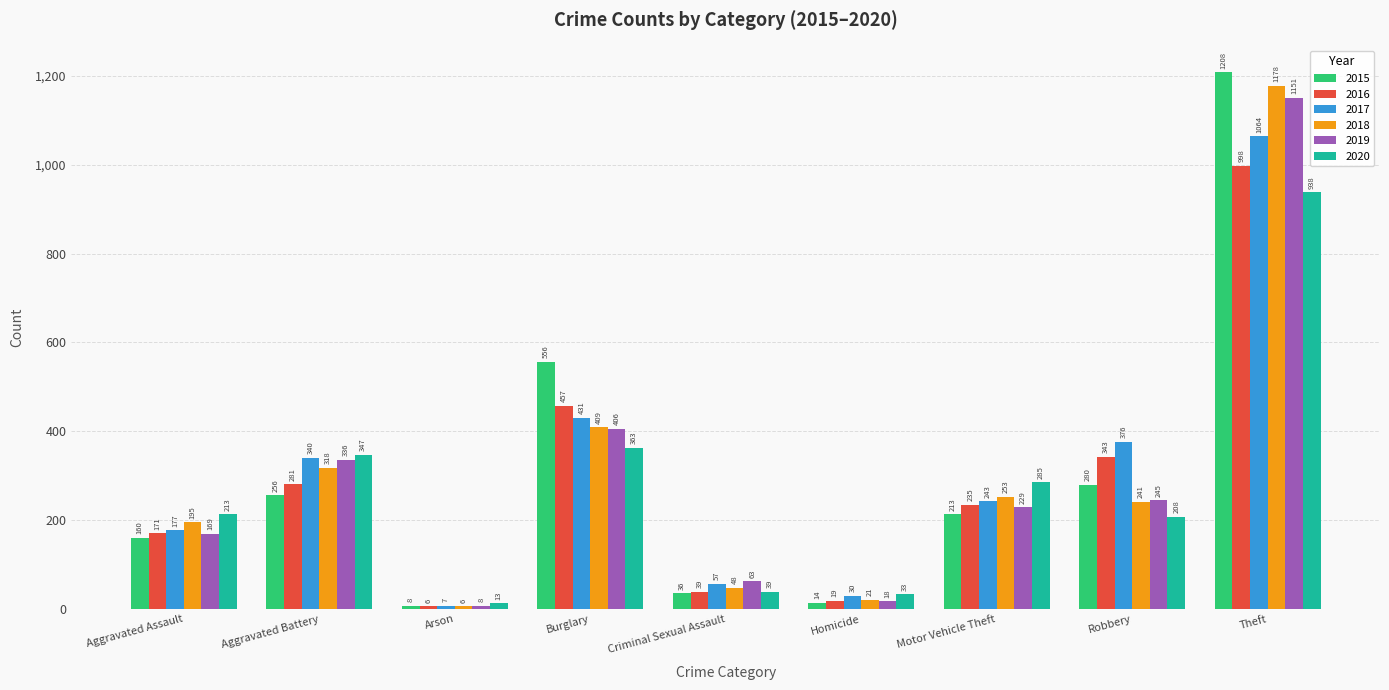

What position from the right is Robbery?

2